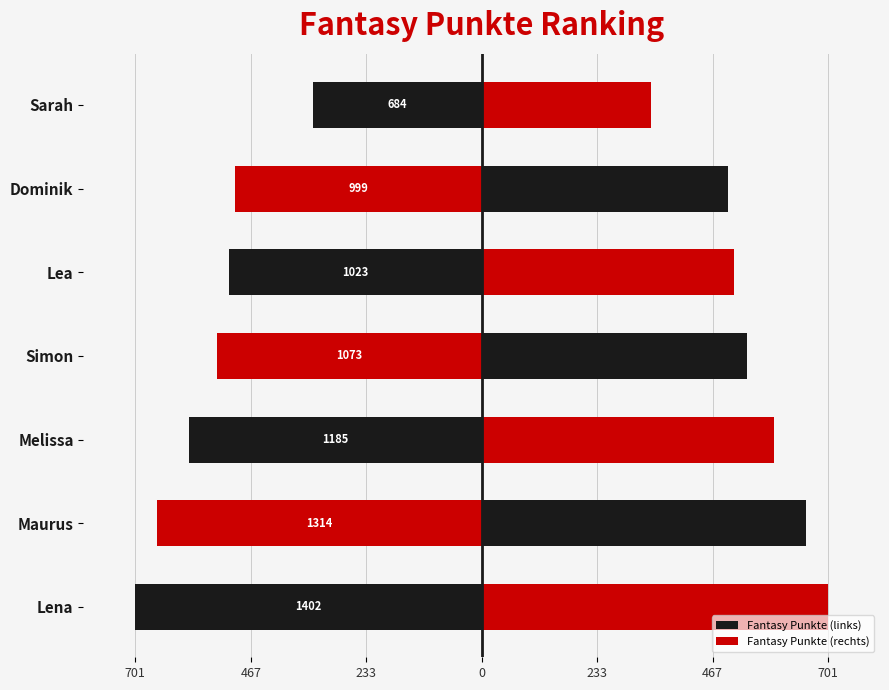

How many groups of bars are there?

7